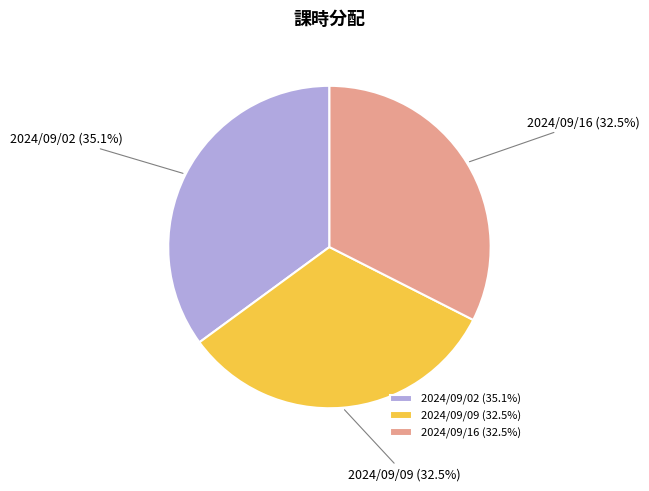

Approximately how many times larger is the value at 2024/09/16 compared to 2024/09/09?

1.0